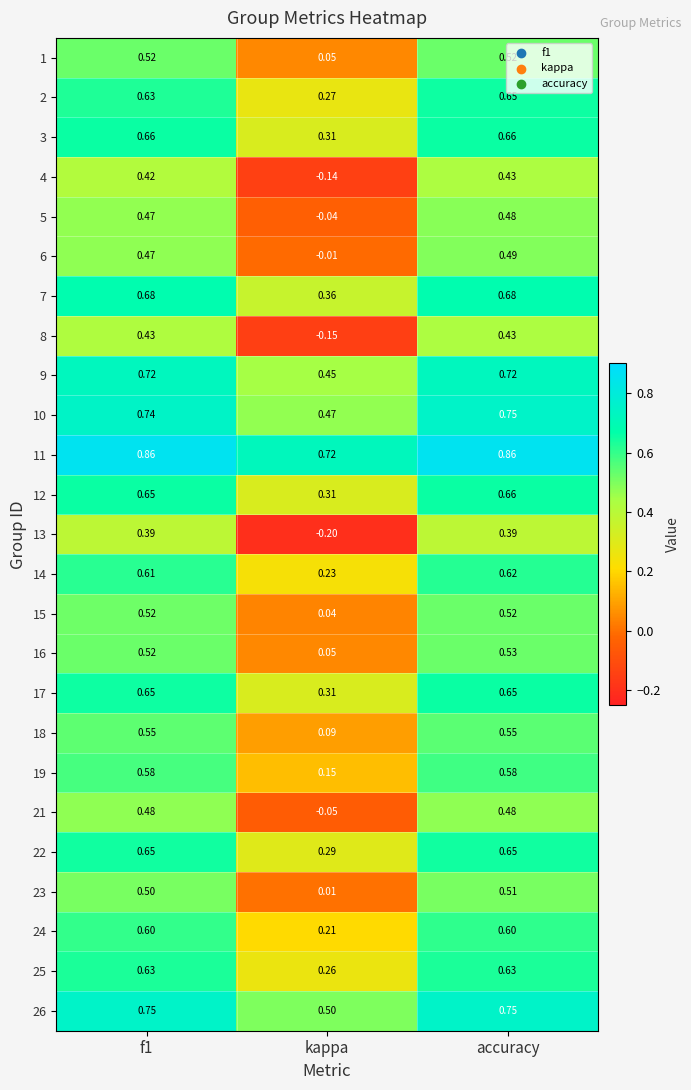

At which label does 14 reach its peak?

accuracy